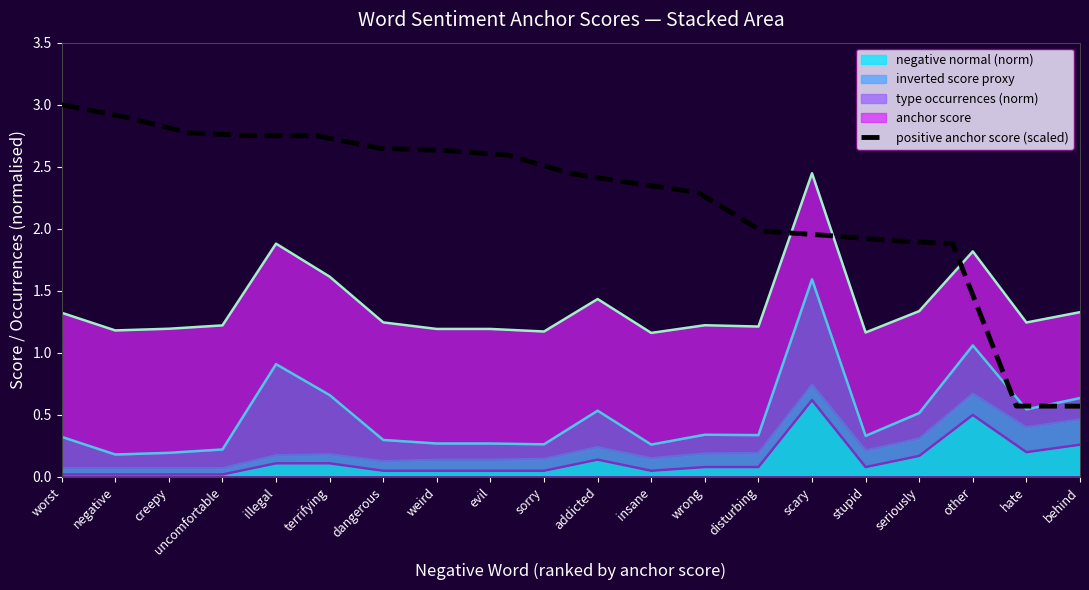

What is the minimum value for positive anchor score (scaled)?

0.6